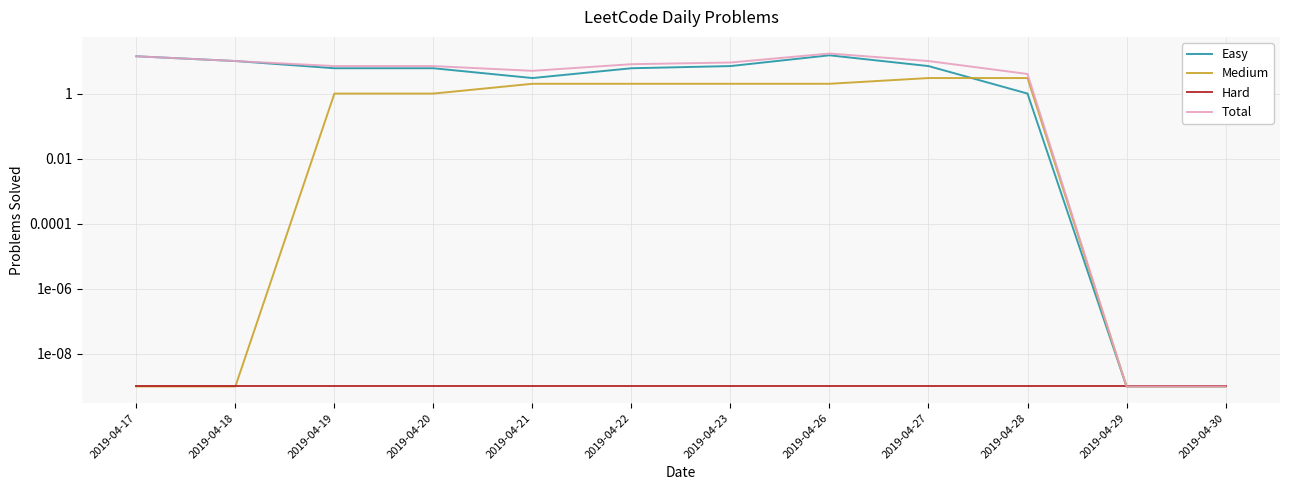

What is the maximum value shown in the chart?

17.0